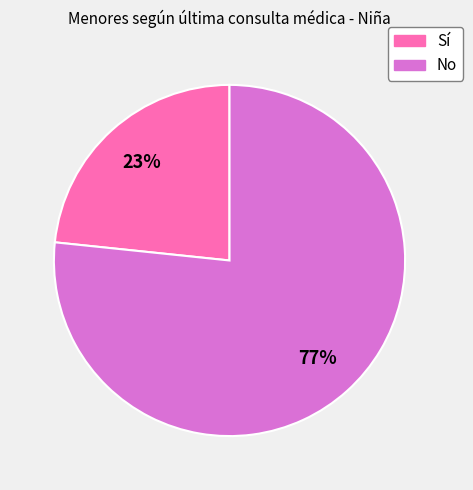

How many slices are in this pie chart?

2